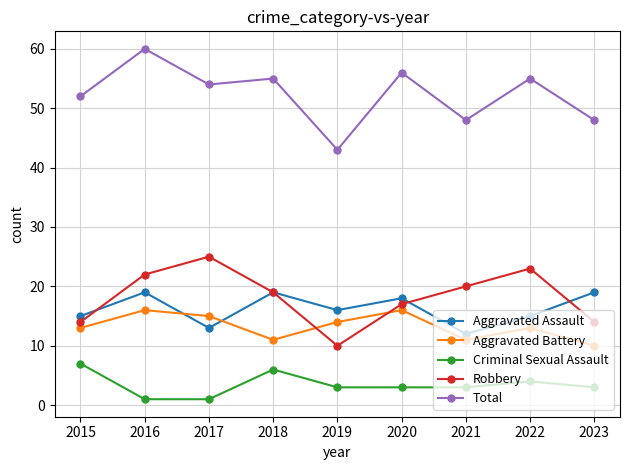

How many values in the Robbery series are below 19?

4